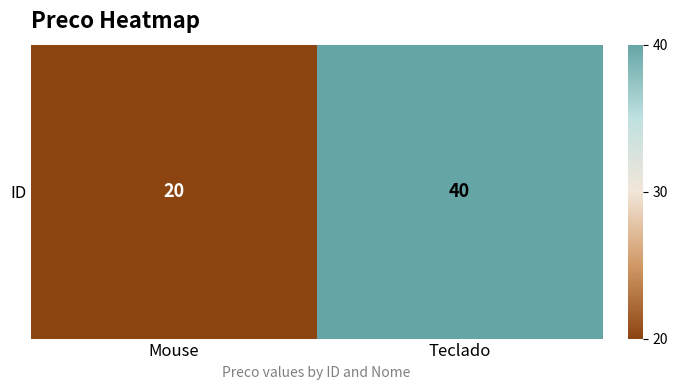

Reading left to right, transcribe all the data shown in this chart.

Mouse=20	Teclado=40